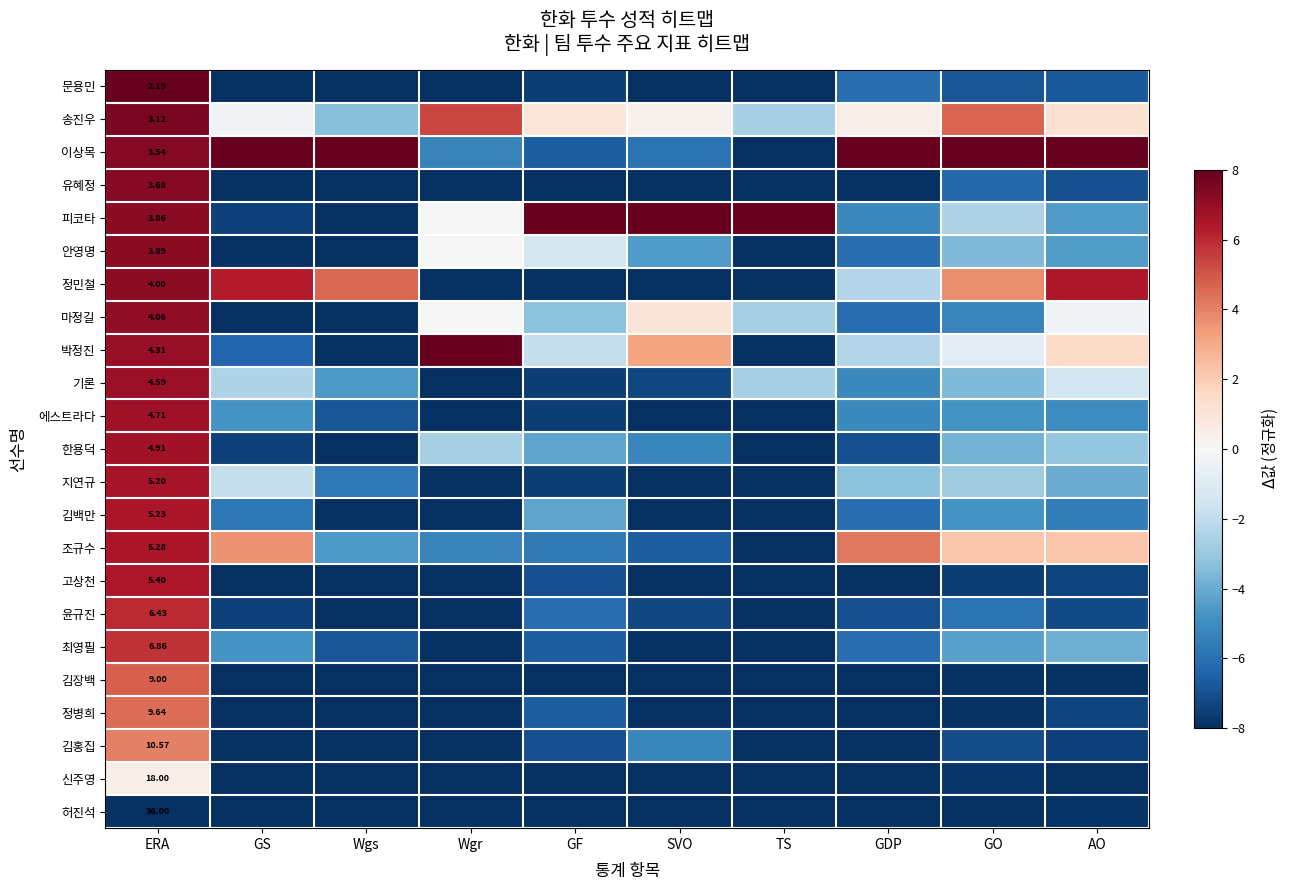

At AO, list the series in order from largest to smallest.

이상목, 정민철, 조규수, 박정진, 송진우, 마정길, 기론, 한용덕, 최영필, 지연규, 안영명, 피코타, 에스트라다, 김백만, 문용민, 유혜정, 윤규진, 정병희, 고상천, 김홍집, 허진석, 김장백, 신주영